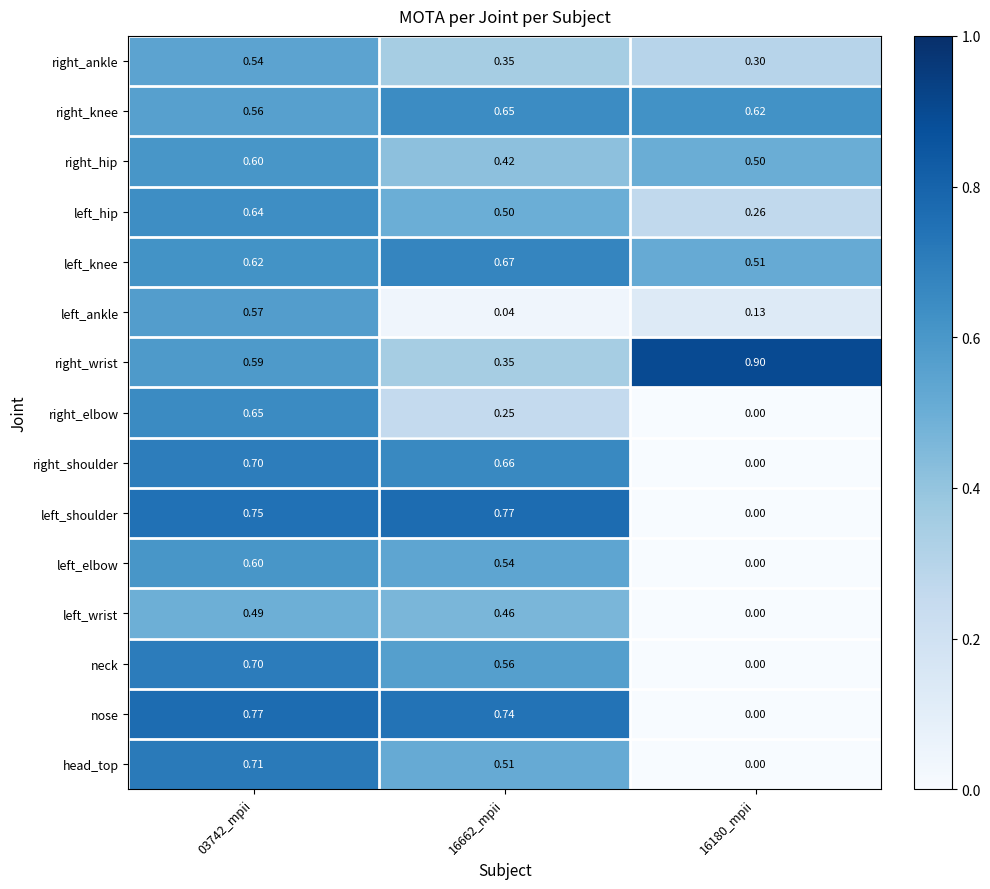

Which series changed the most between 03742_mpii and 16180_mpii?

nose